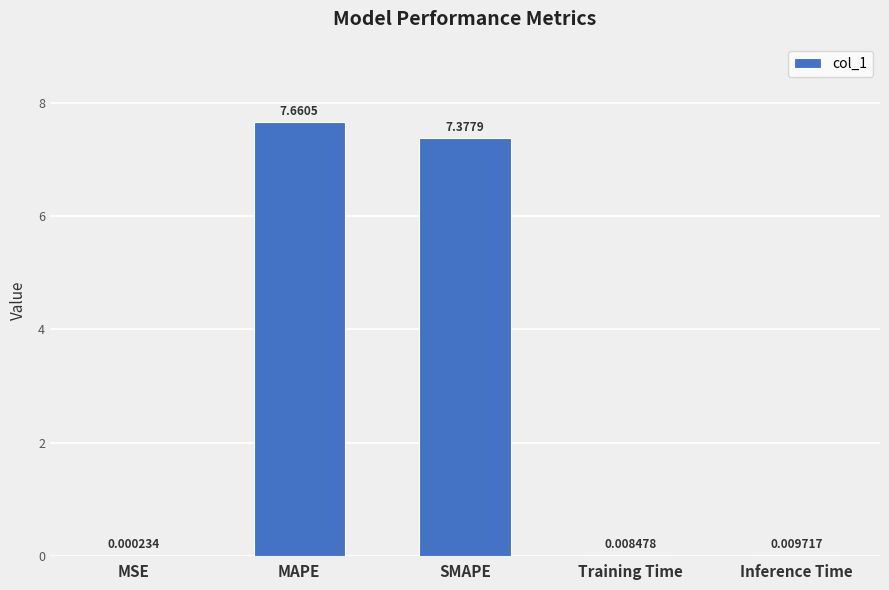

Between SMAPE and Inference Time, which is larger?

SMAPE